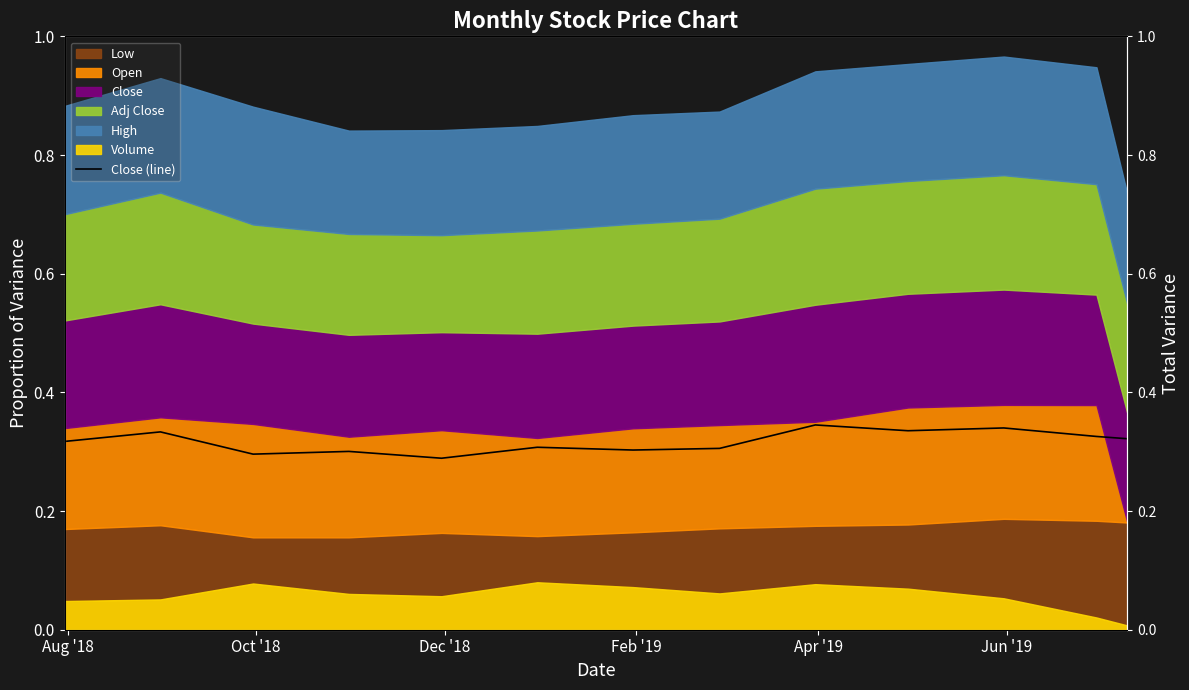

How many interior local peaks (higher than both neighbors) does the data have?

5